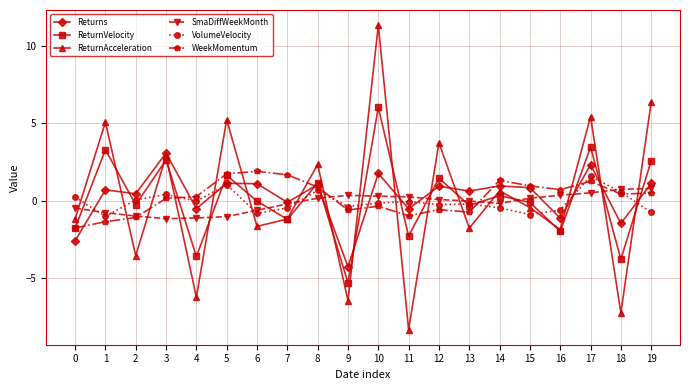

How many times do ReturnAcceleration and Returns cross each other?

12